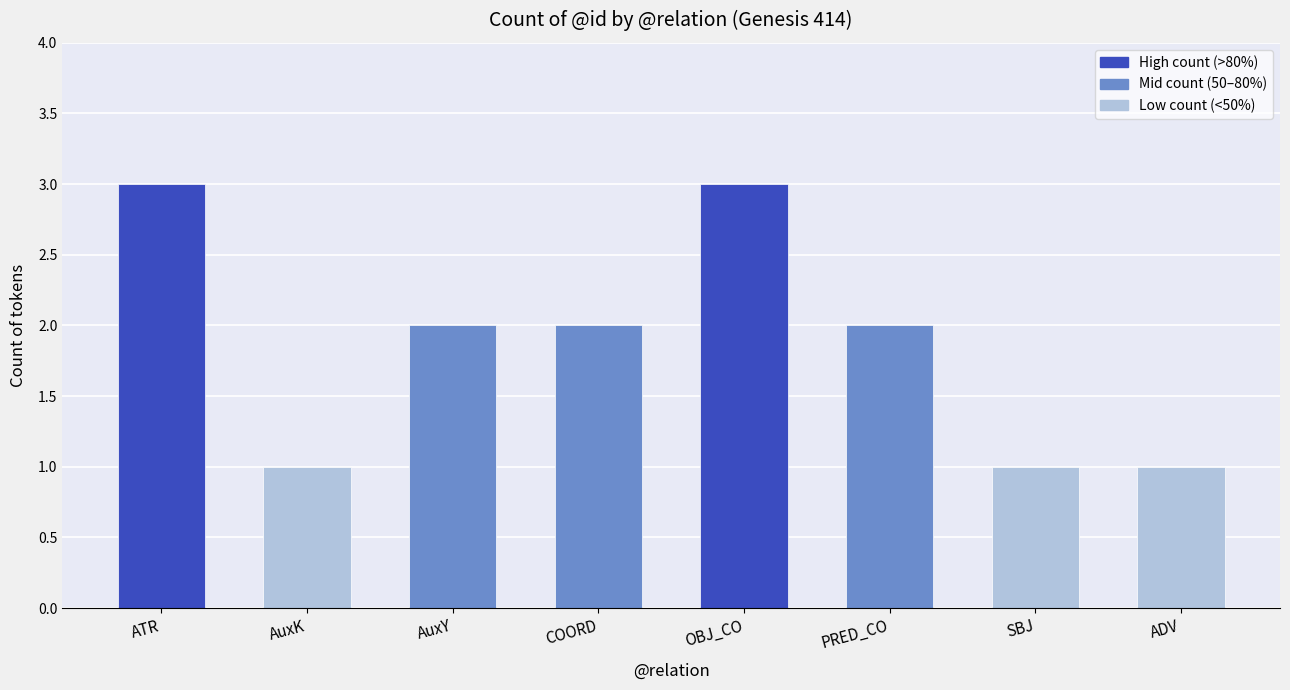

Reading left to right, extract all data points from this chart.

ATR=3	AuxK=1	AuxY=2	COORD=2	OBJ_CO=3	PRED_CO=2	SBJ=1	ADV=1